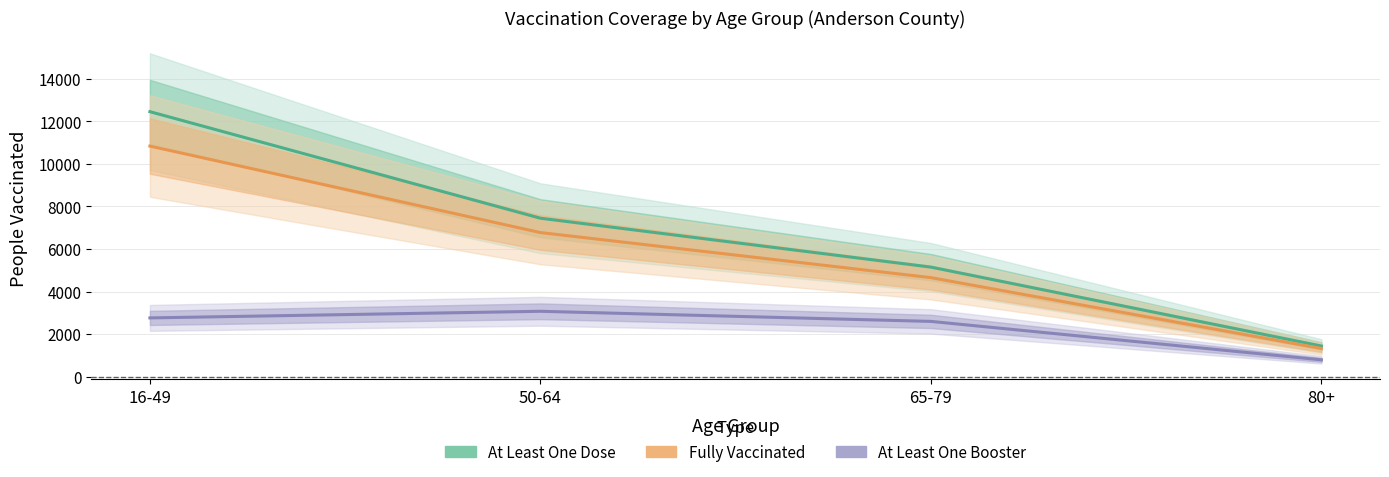

Rank the series by their average value, from highest to lowest.

At Least One Dose, Fully Vaccinated, At Least One Booster